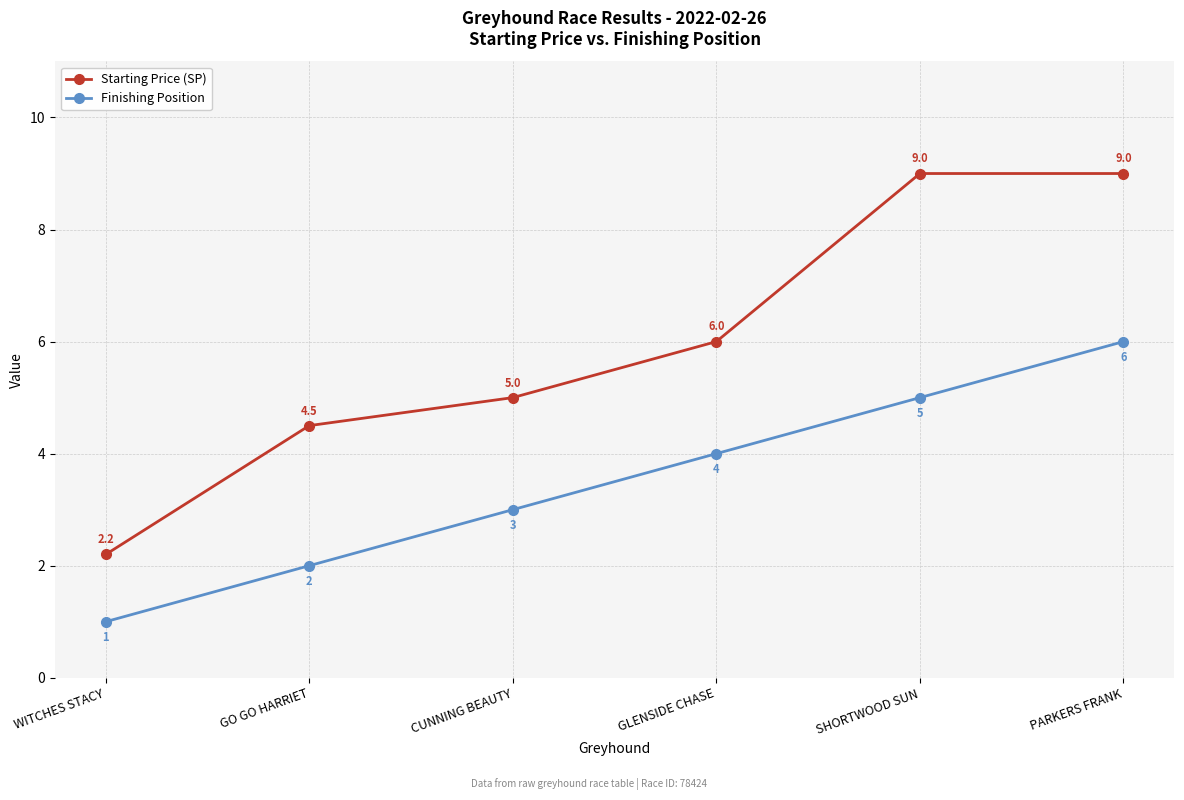

Rank the series by their maximum value, from highest to lowest.

Starting Price (SP), Finishing Position